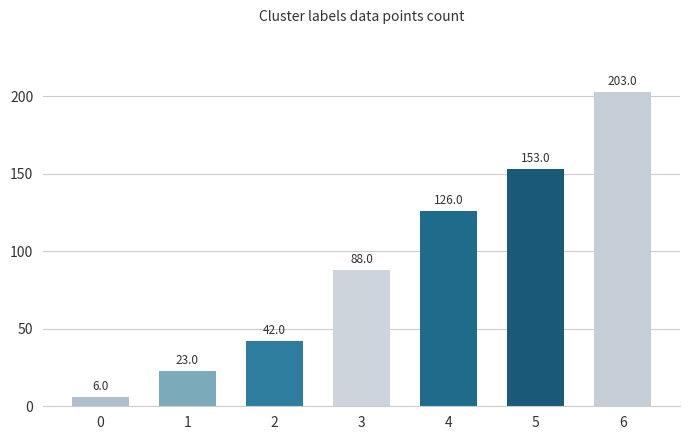

Is it true that the value at 5 is 153?

True